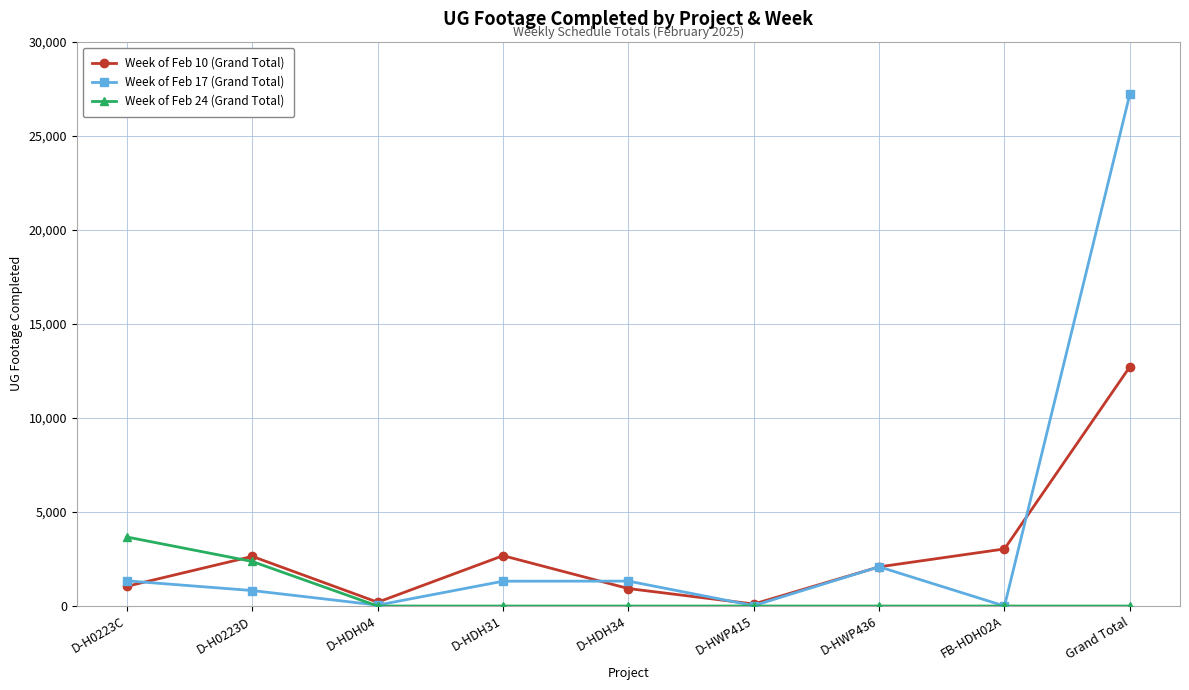

How many lines are shown in the chart?

3